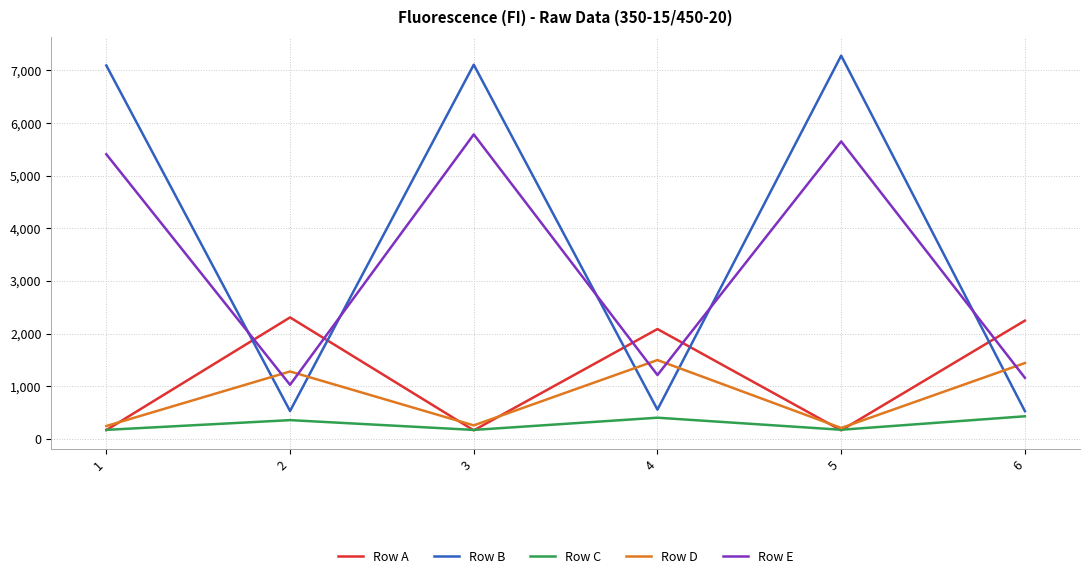

How many times do Row D and Row B cross each other?

5